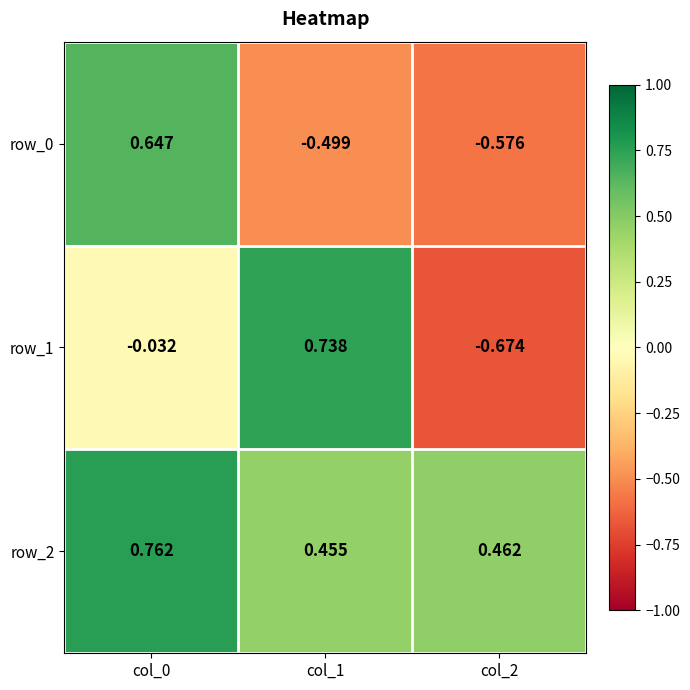

Is the value of row_0 at col_1 greater than the value of row_2 at col_0?

No